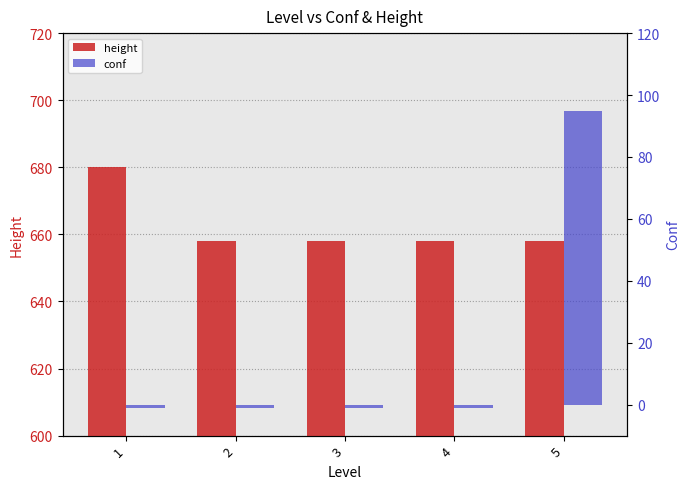

How many bars are there in each group?

2